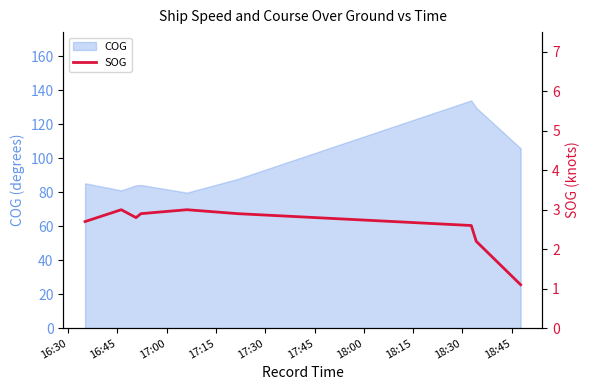

What is the maximum value for COG?

134.1